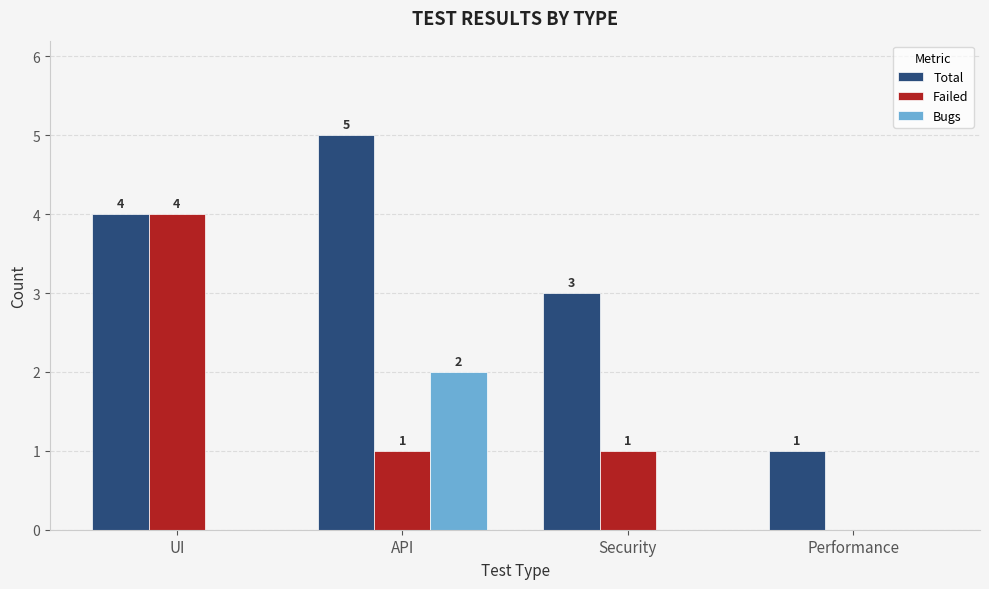

Reading left to right, extract all data points from this chart.

Total: 4	5	3	1
Failed: 4	1	1	0
Bugs: 0	2	0	0